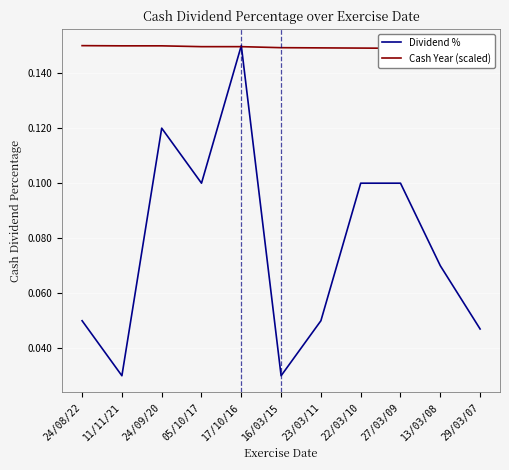

At which label does Cash Year (scaled) reach its minimum?

29/03/07